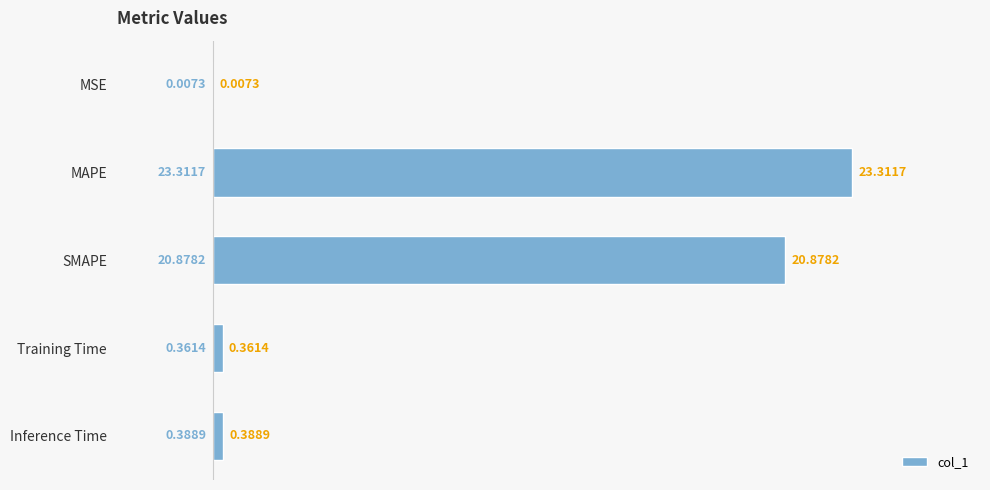

What is the sum of the values at Training Time and MAPE?

23.7